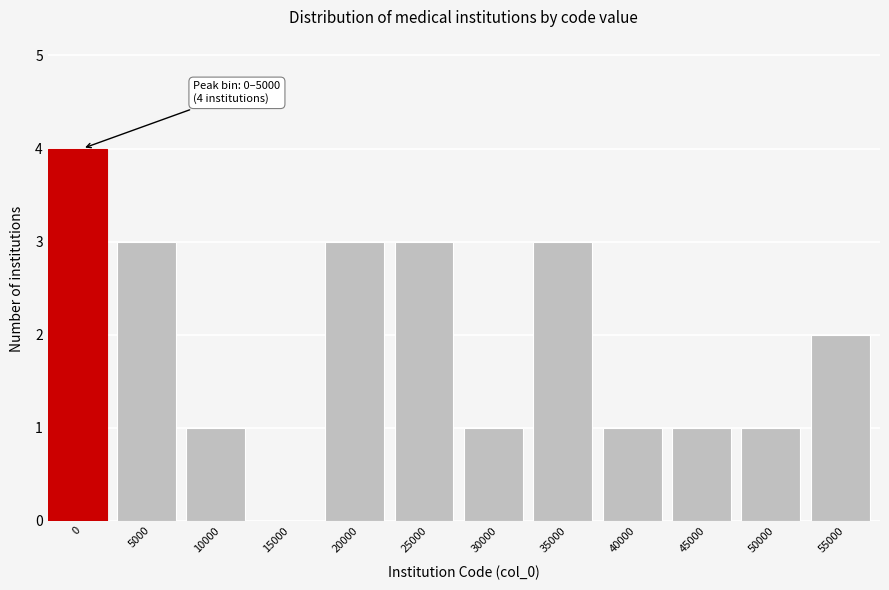

Reading right to left, what are all the values shown in this chart?

55000=2	50000=1	45000=1	40000=1	35000=3	30000=1	25000=3	20000=3	15000=0	10000=1	5000=3	0=4